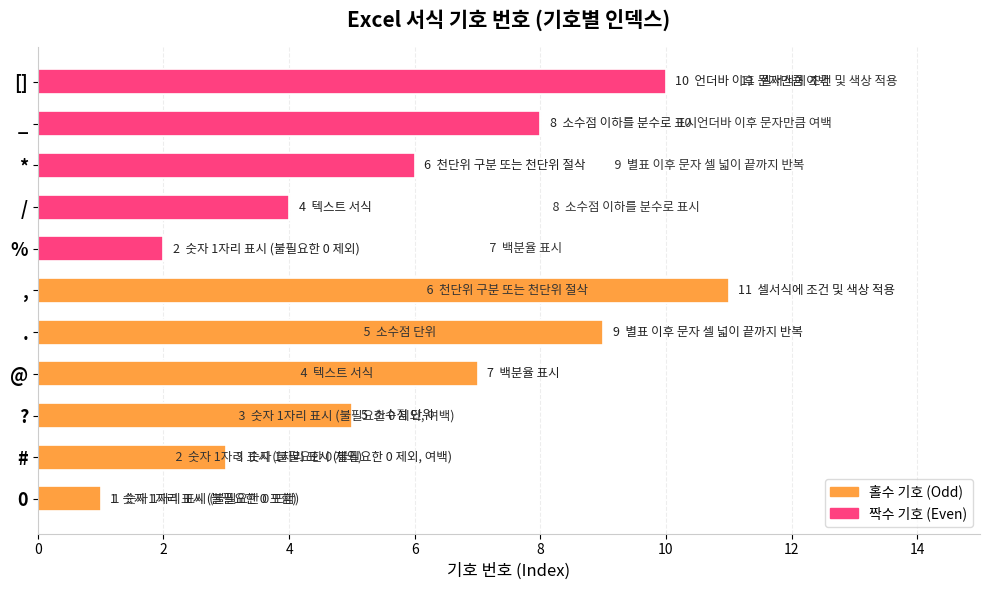

How many values exceed 6?

5